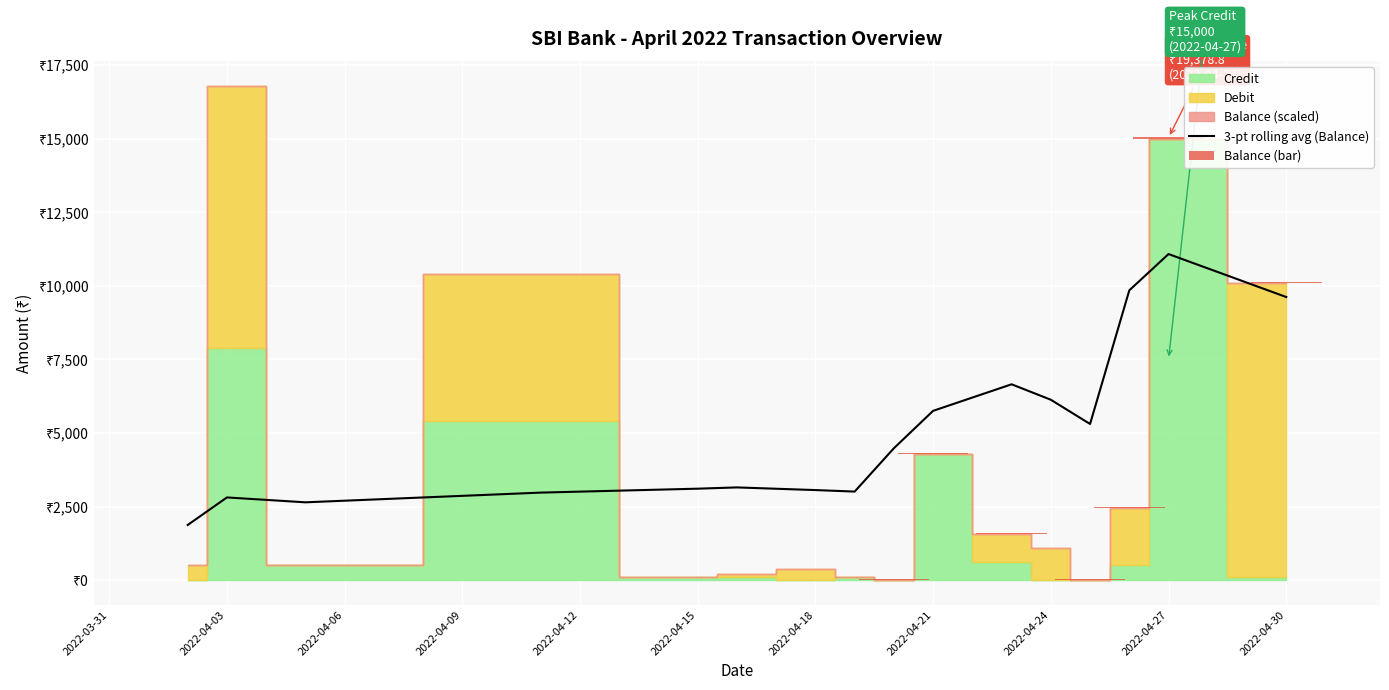

How many categories are shown in the chart?

16